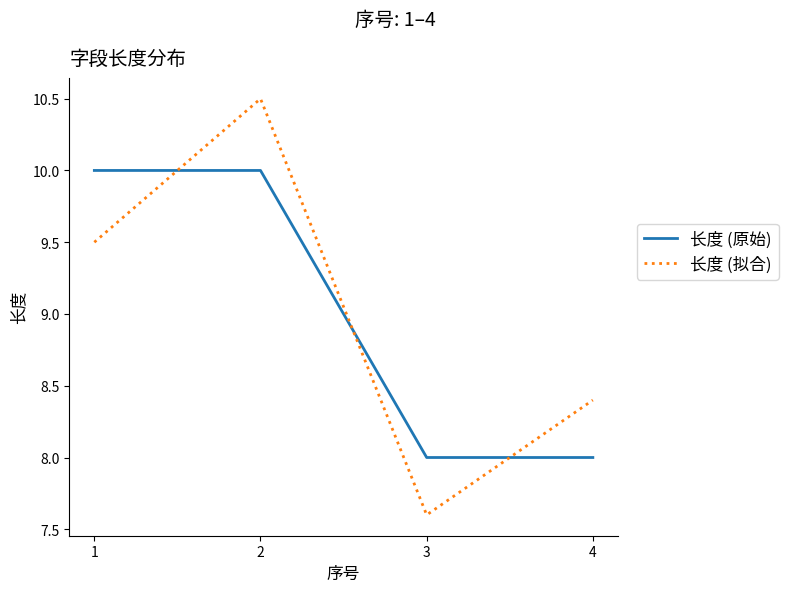

Is it true that 长度 (原始) equals 5.6 at 1?

False